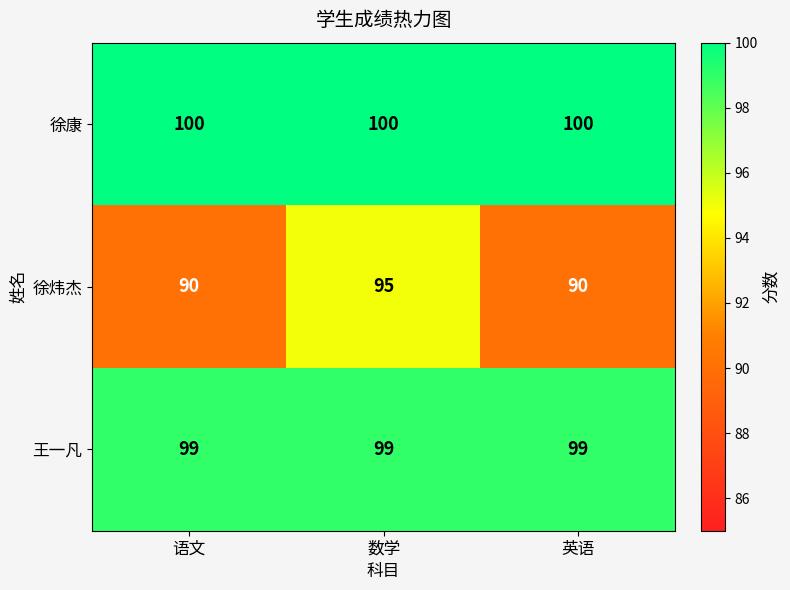

What is the maximum value shown in the chart?

100